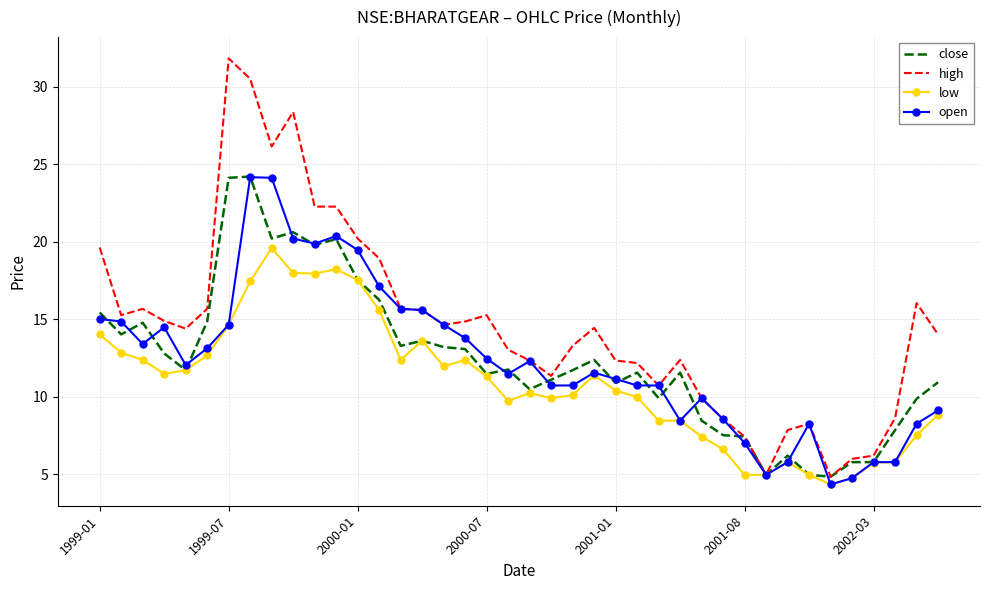

What are all the series names shown in the legend?

close, high, low, open